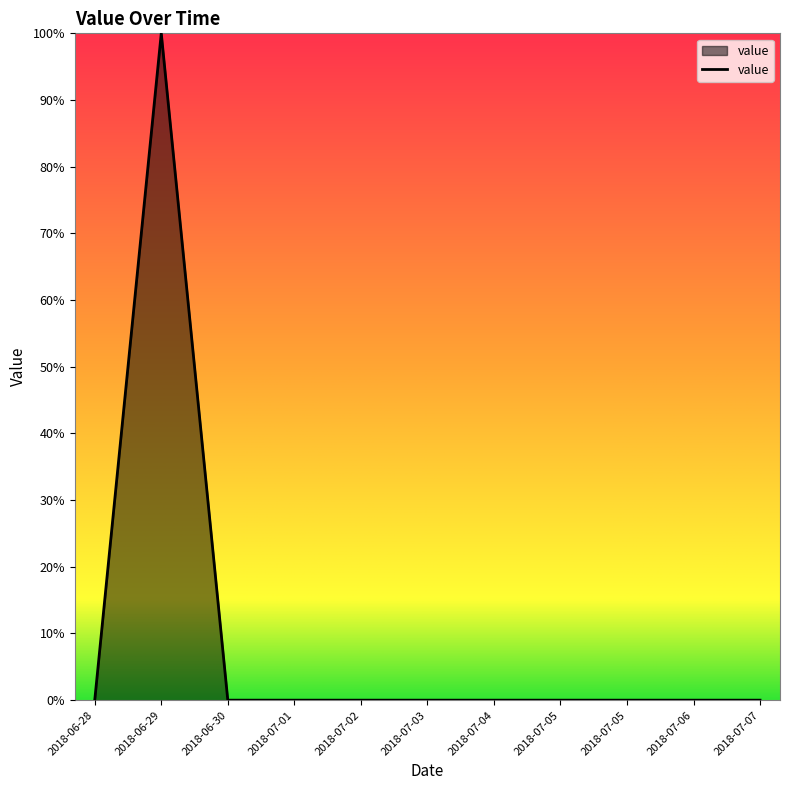

List the labels in order of value, smallest first.

2018-06-28, 2018-06-30, 2018-07-01, 2018-07-02, 2018-07-03, 2018-07-04, 2018-07-05, 2018-07-05, 2018-07-06, 2018-07-07, 2018-06-29